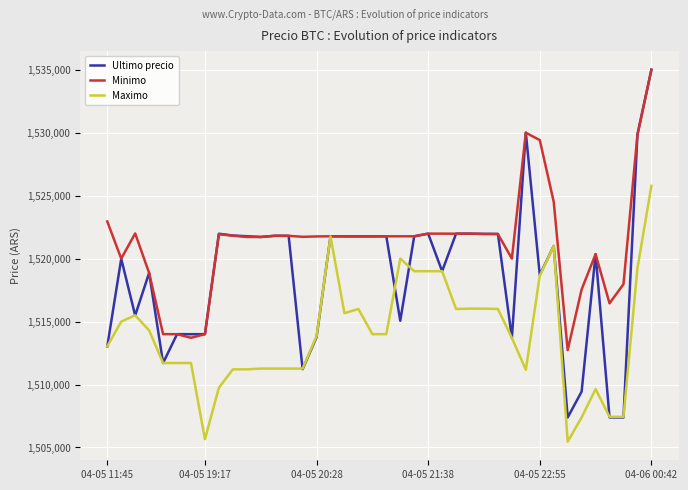

Rank the series by their average value, from lowest to highest.

Maximo, Ultimo precio, Minimo